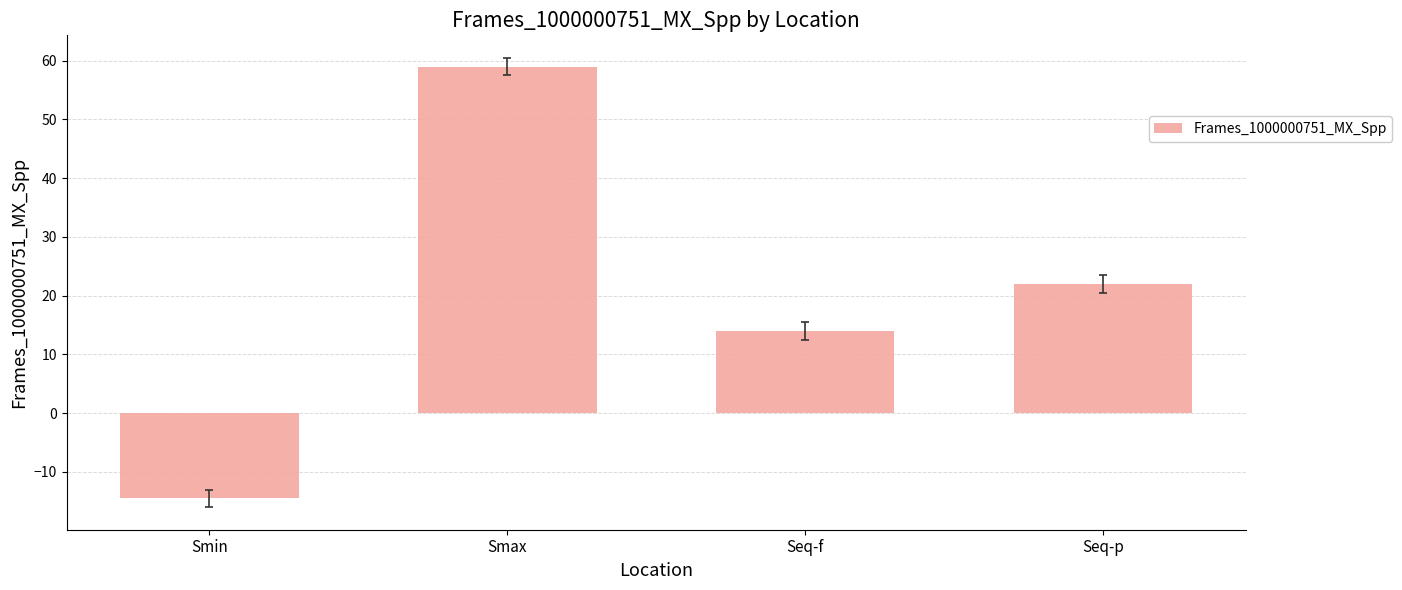

The chart shows a value of 12.1 at Seq-p. True or false?

False